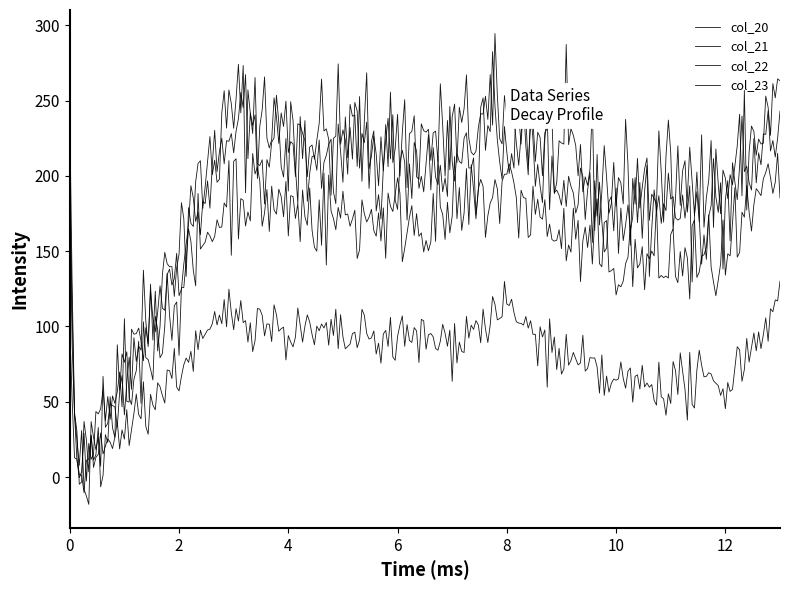

Does the chart have visible grid lines?

No